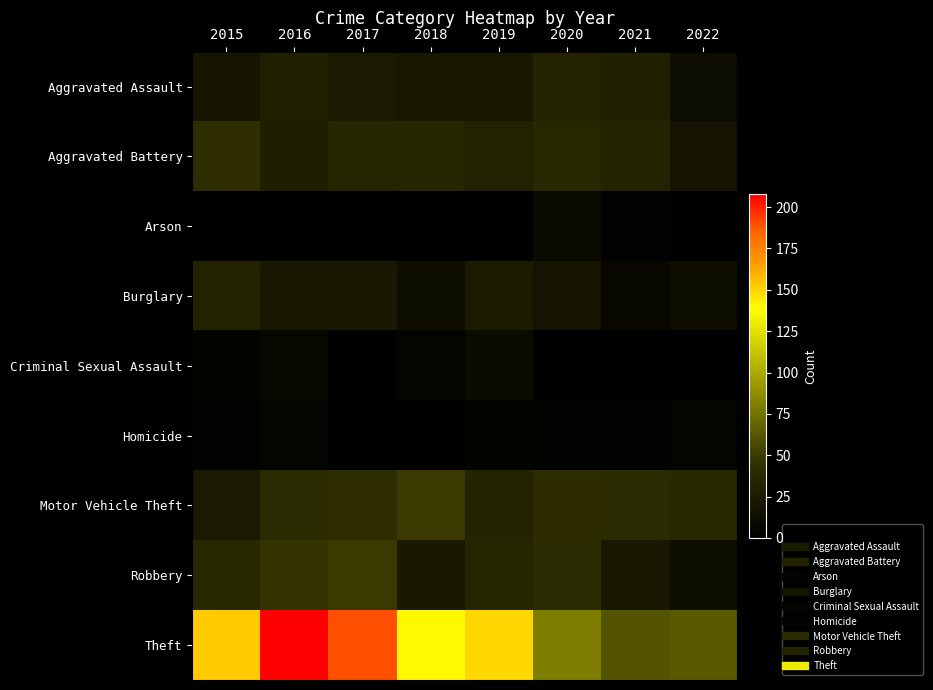

How many distinct data groups are displayed?

9